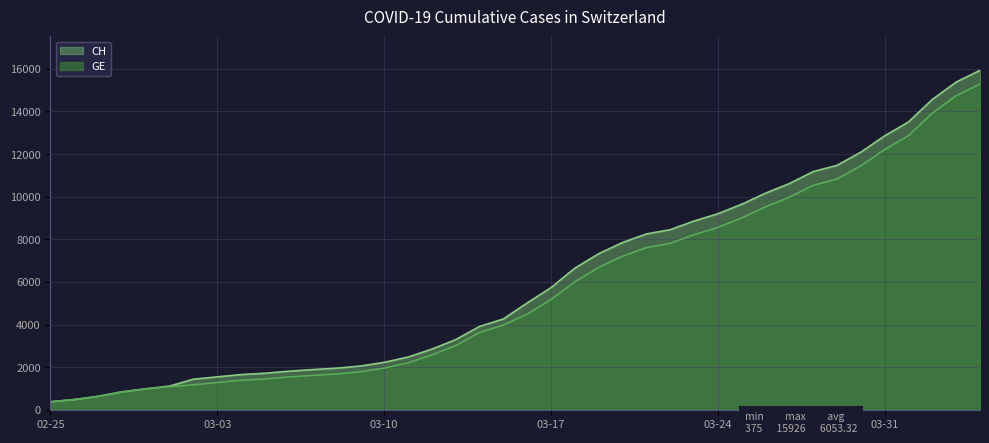

What are all the series names shown in the legend?

CH, GE